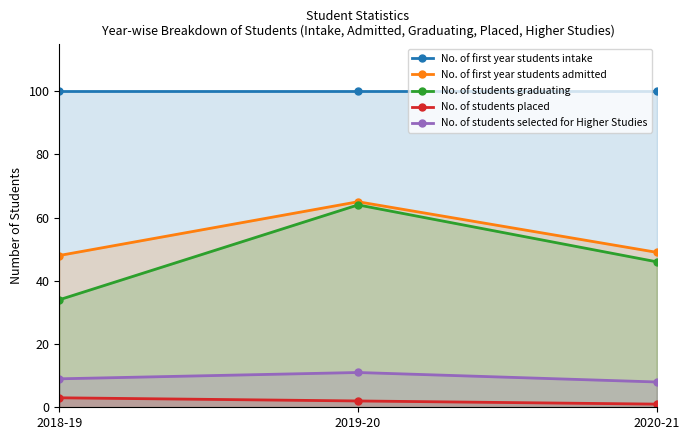

True or false: No. of students selected for Higher Studies has a value of 9 at 2018-19.

True